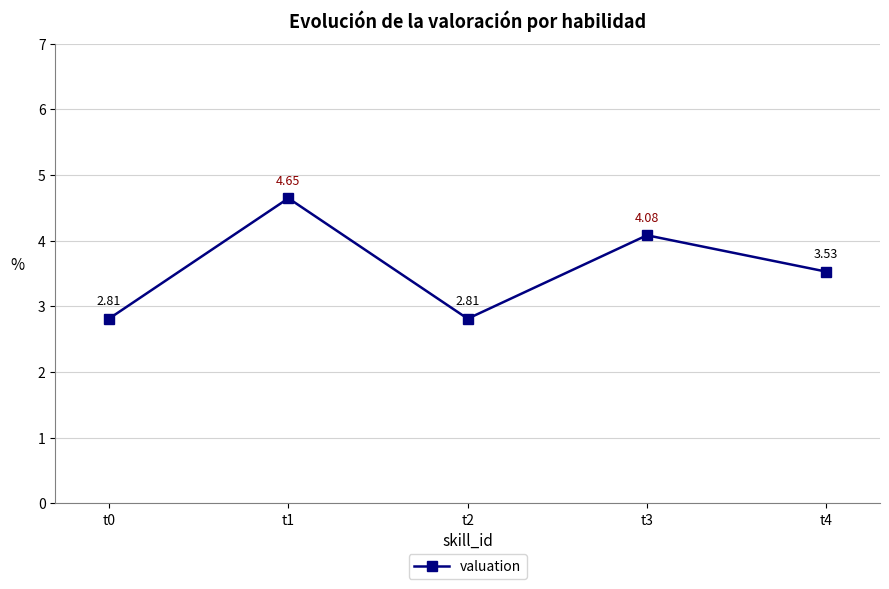

Where is the first local maximum?

t1